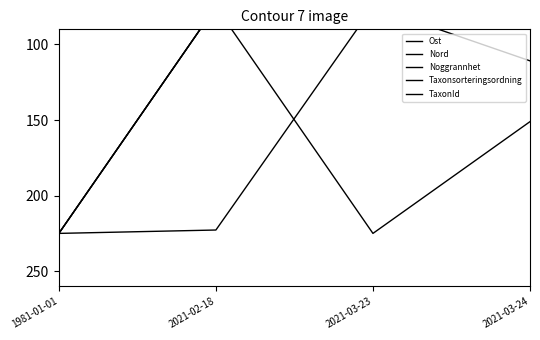

Is it true that Ost equals 75.0 at 2021-02-18?

True